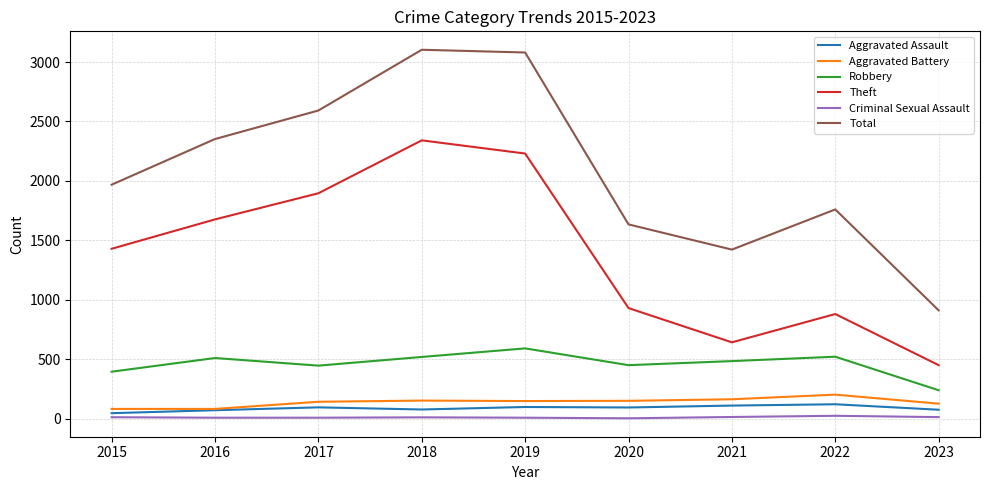

Is the value of Robbery at 2020 greater than the value of Total at 2023?

No